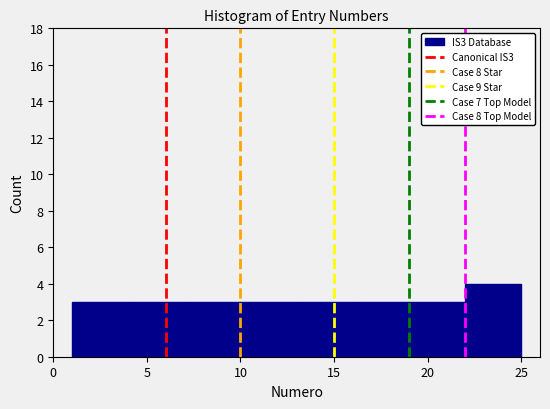

Which range on the x-axis has the tallest bar?

22 to 25